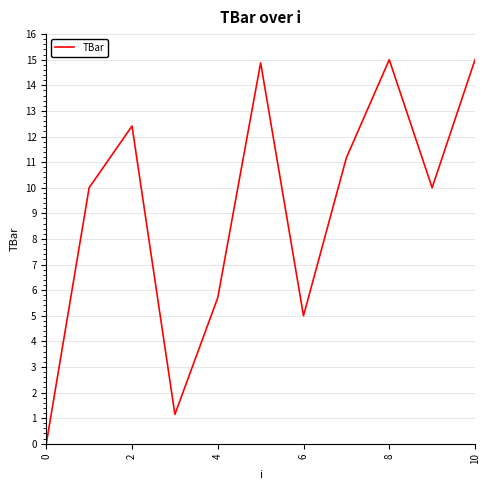

What is the difference between the second highest and second lowest values?

13.9